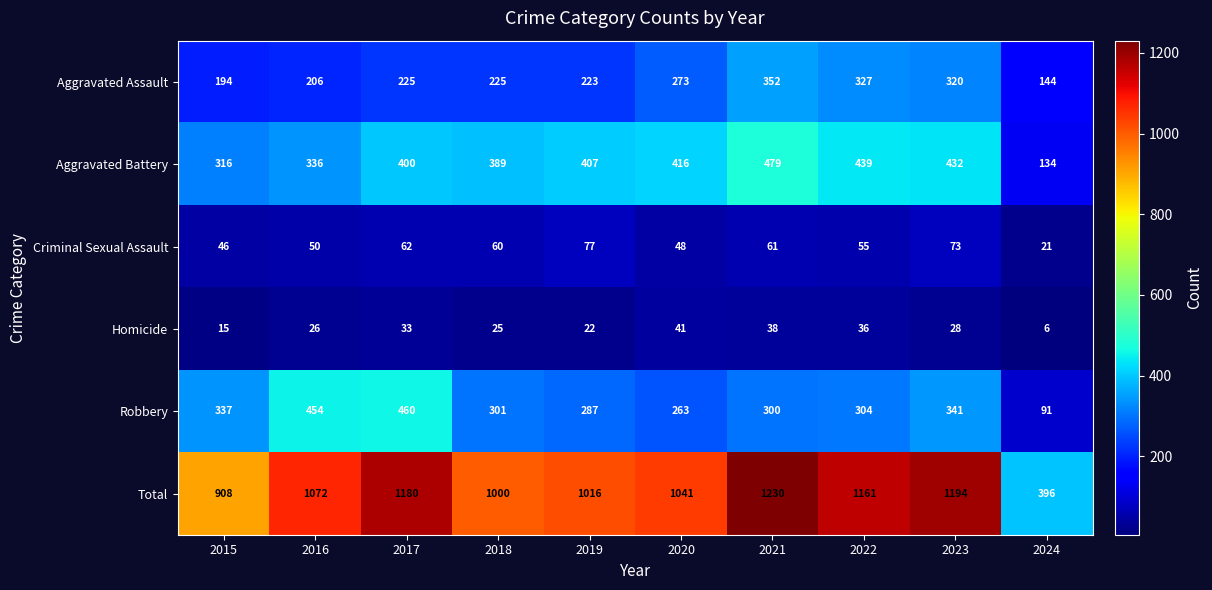

What is the sum of all Total values?

10198